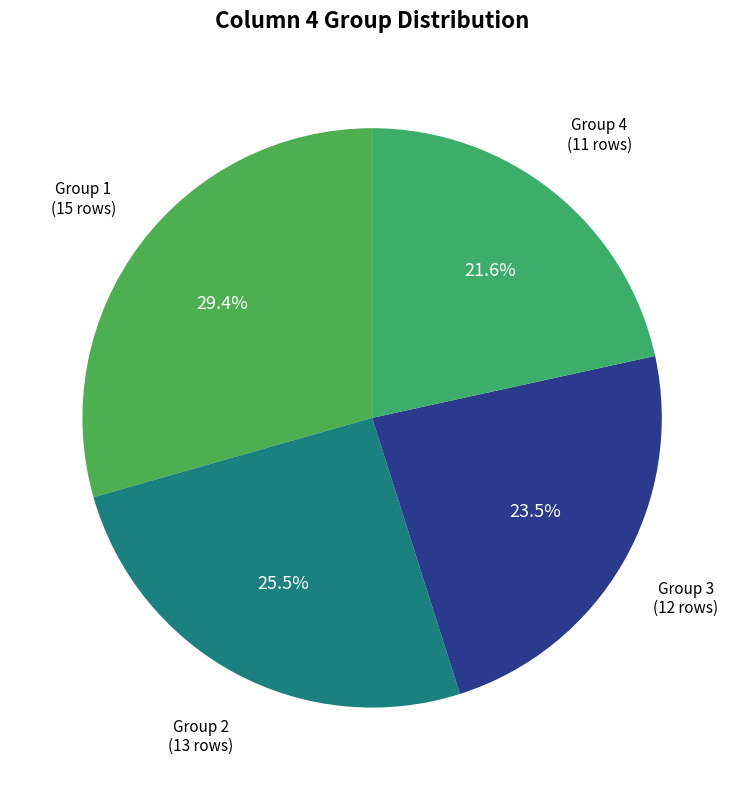

Count the number of slices in the pie.

4